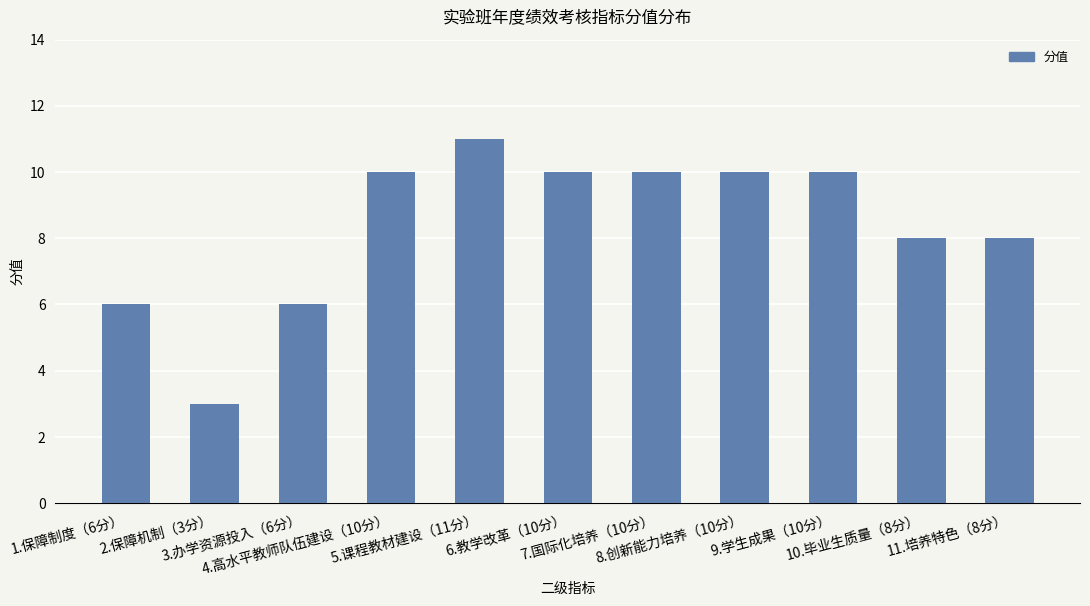

What is the value of the 2nd bar from the left?

3